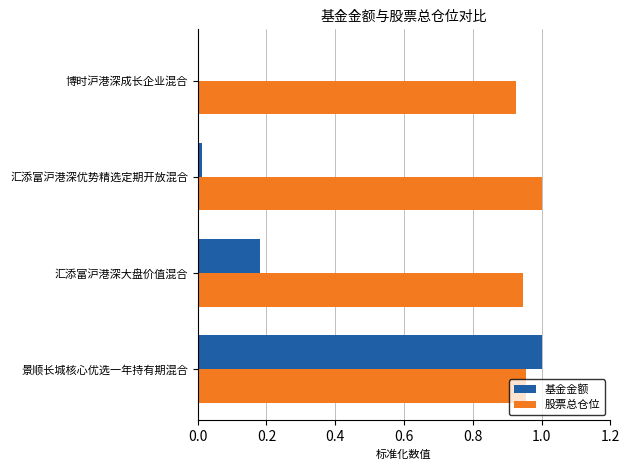

Is the value of 基金金额 at 博时沪港深成长企业混合 greater than the value of 股票总仓位 at 景顺长城核心优选一年持有期混合?

No